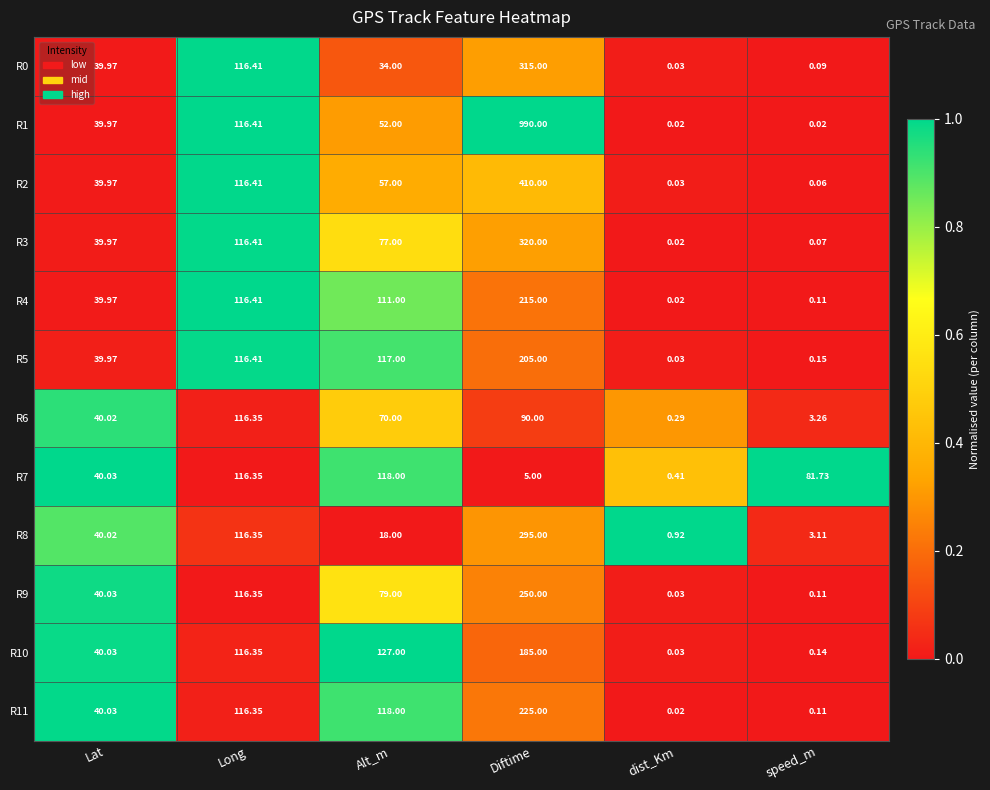

At which category is the sum across all series the highest?

Diftime